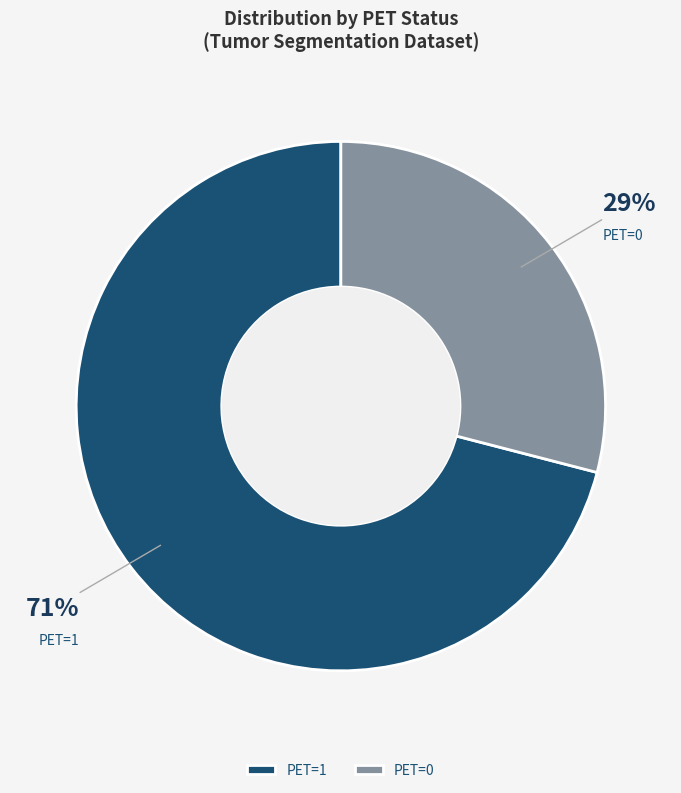

The PET=0 slice represents 37% of the pie. True or false?

False